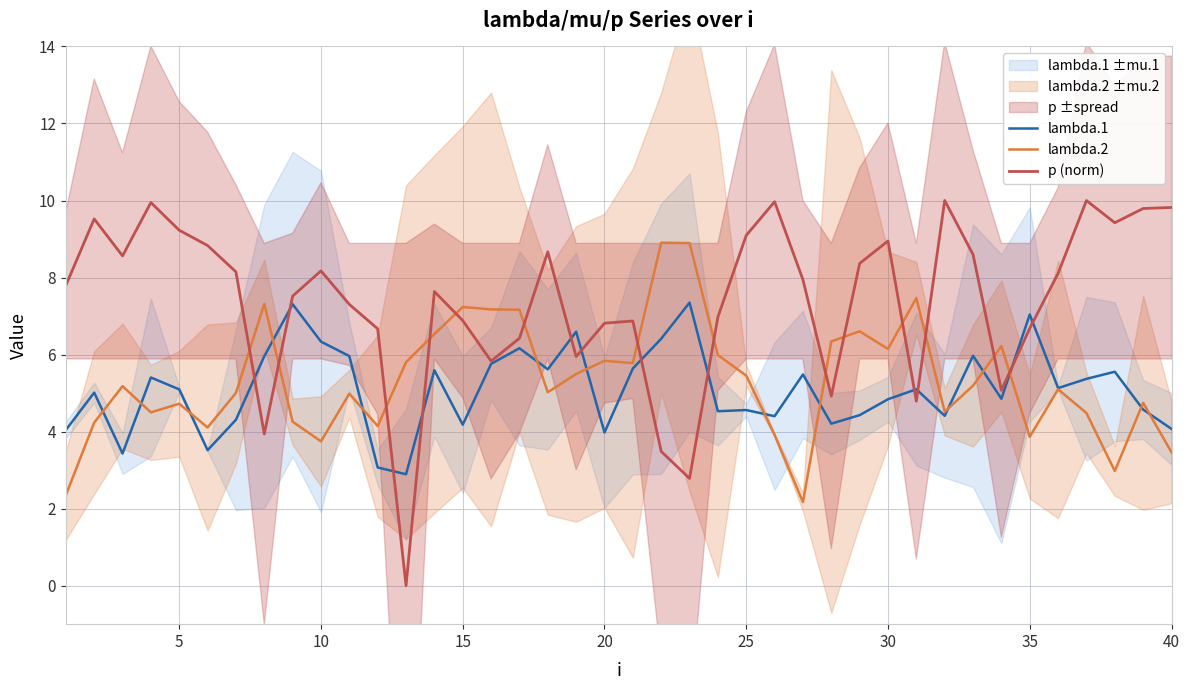

True or false: p (norm) and lambda.2 cross at least once.

True